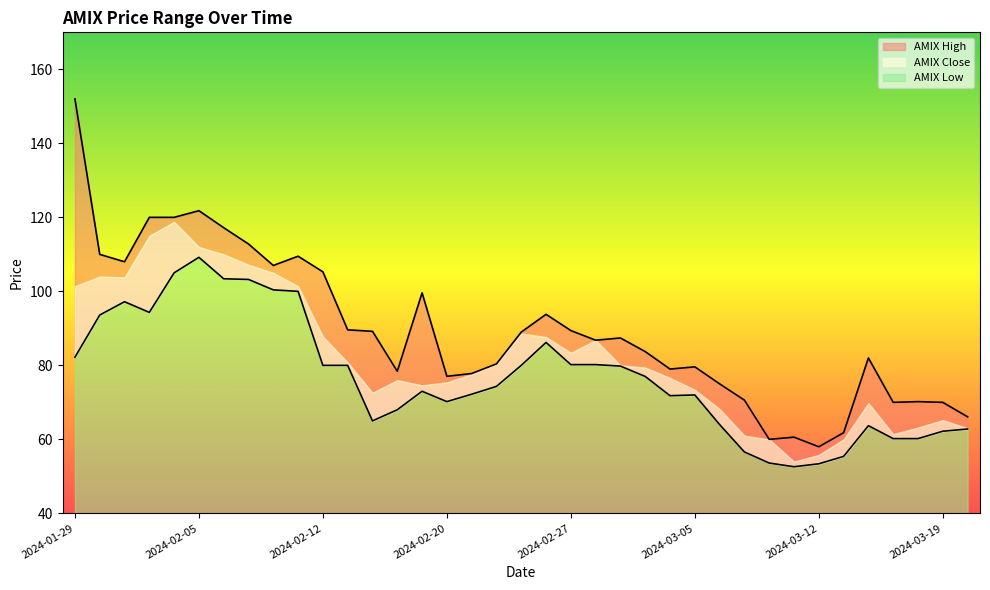

True or false: AMIX Low and AMIX High cross at least once.

False